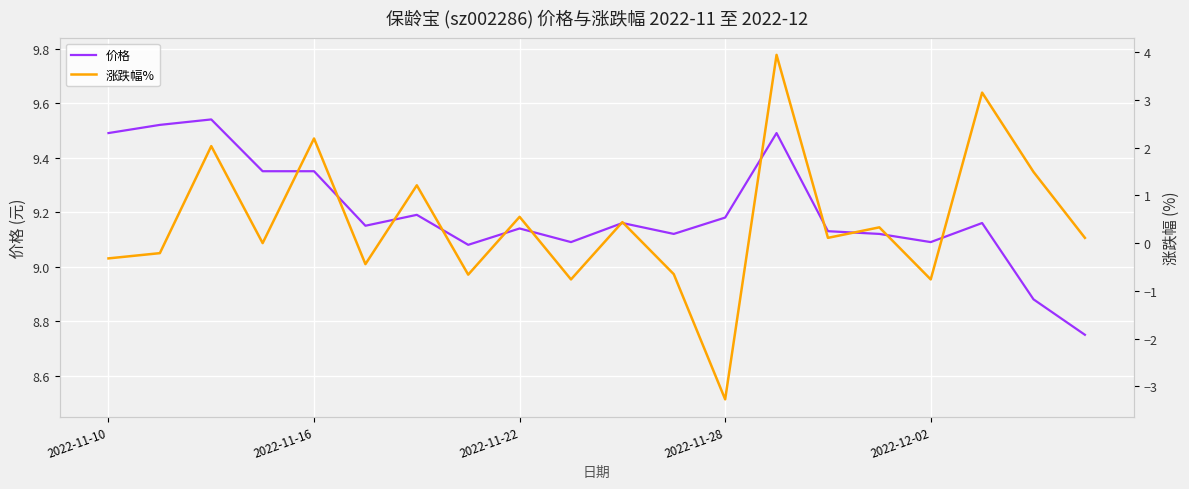

The 价格 series shows 9.2 at 17. True or false?

True